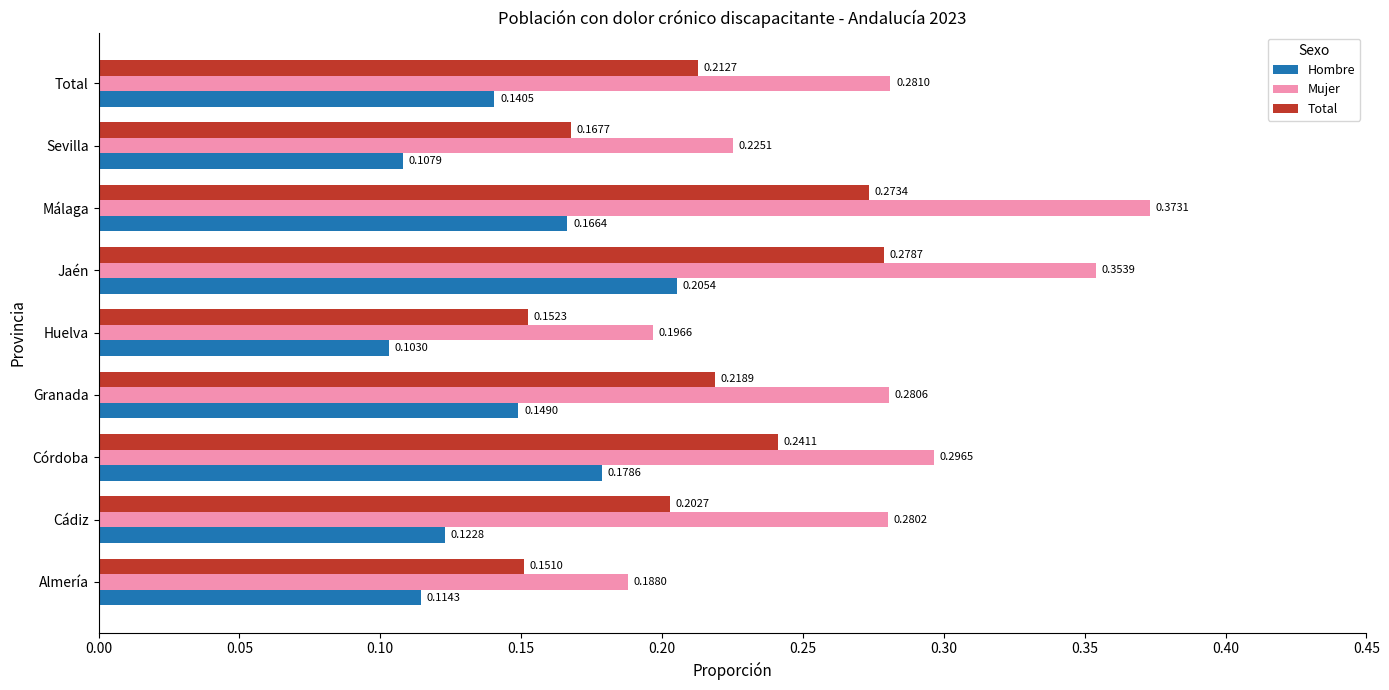

Which series has the widest spread of values?

Mujer